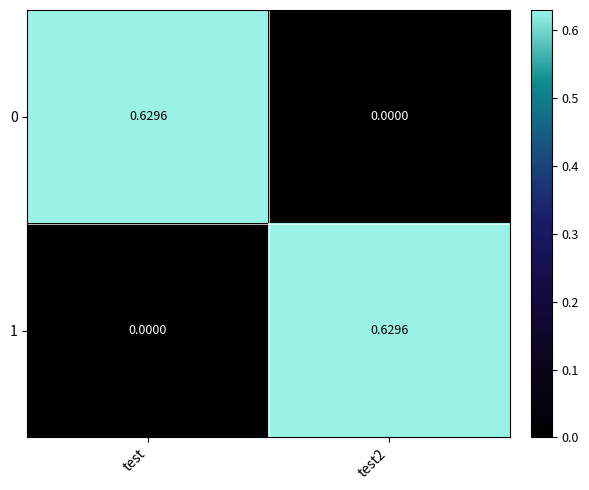

Count the number of categories in the chart.

2